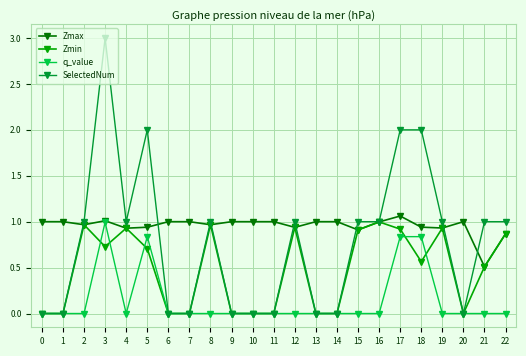

Which series has the largest total across all categories?

Zmax